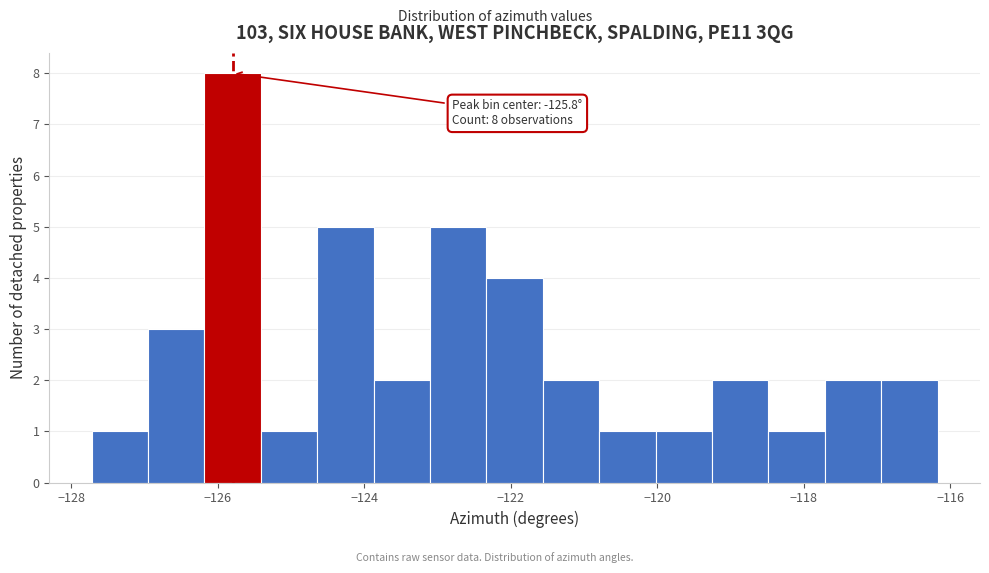

Read against the x-axis, roughly where is the centre of the tallest bar?

-125.8